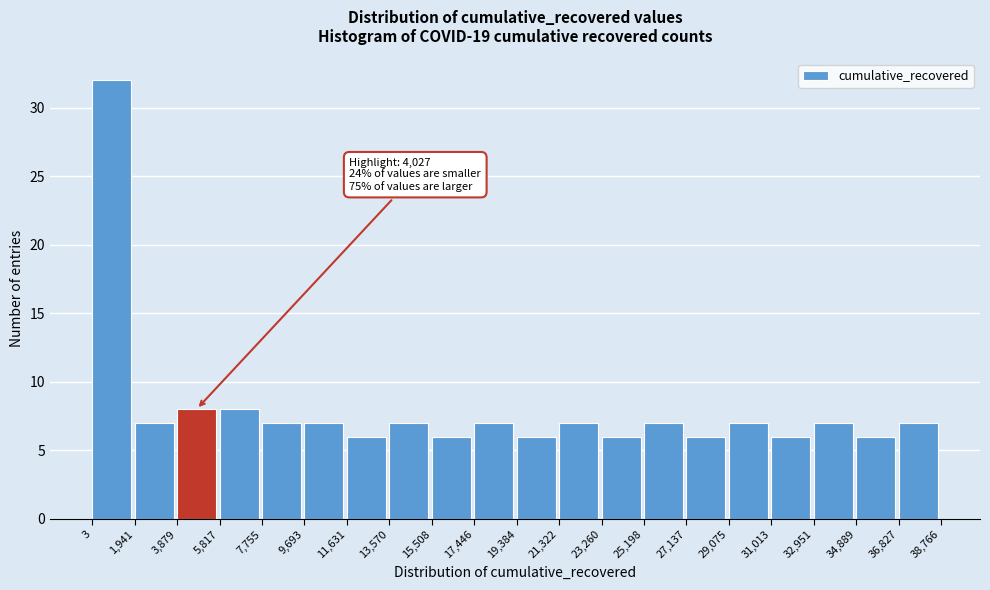

Over which range of the x-axis is the bar tallest?

3 to 1,941